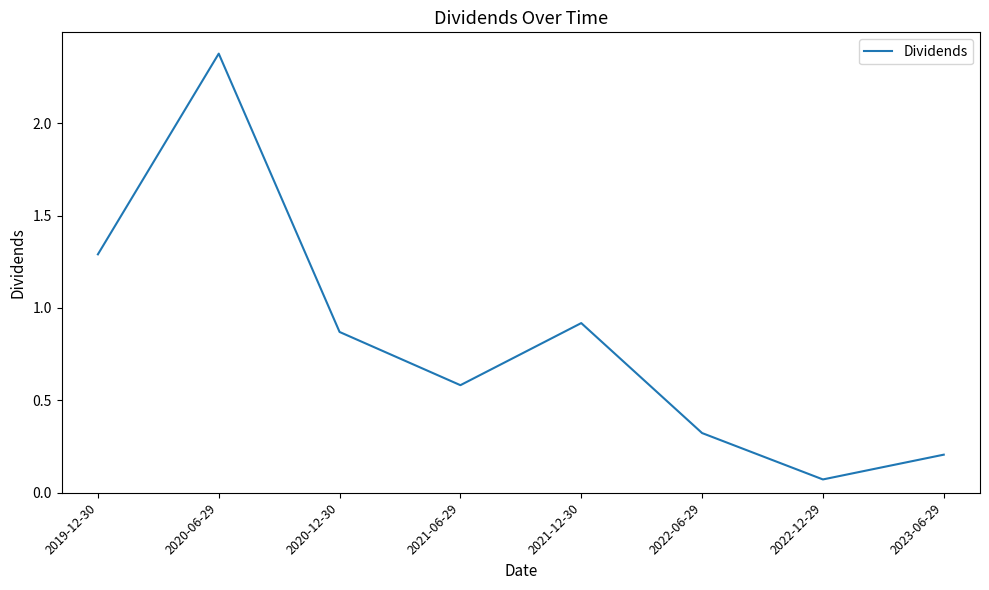

True or false: the data shows 0.9 at 2020-12-30.

True